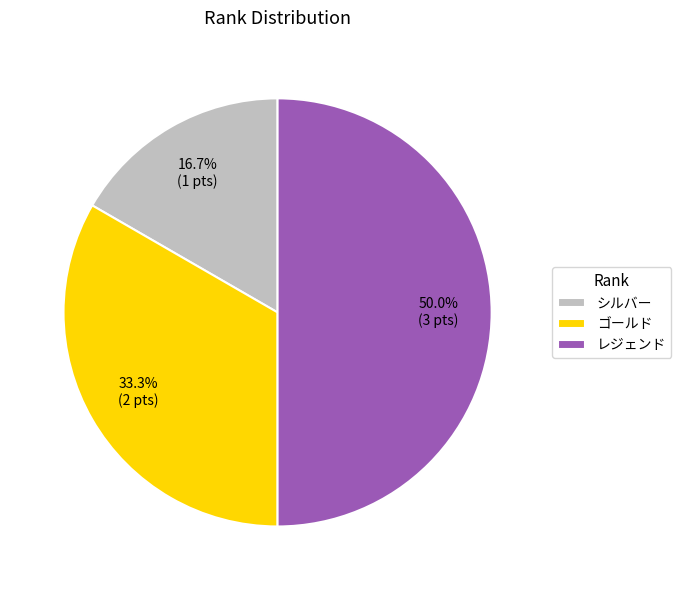

Does シルバー represent more than half of the total?

No